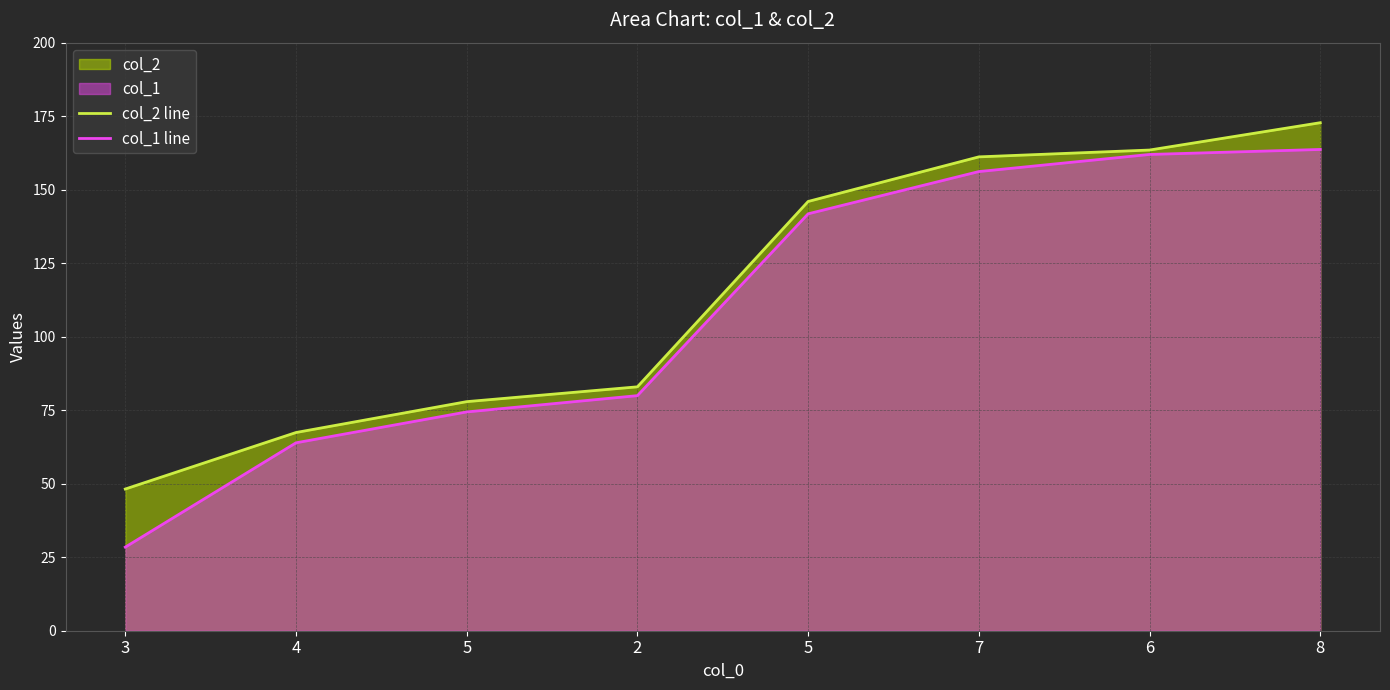

The value of col_2 line at 3 is 29.7. True or false?

False